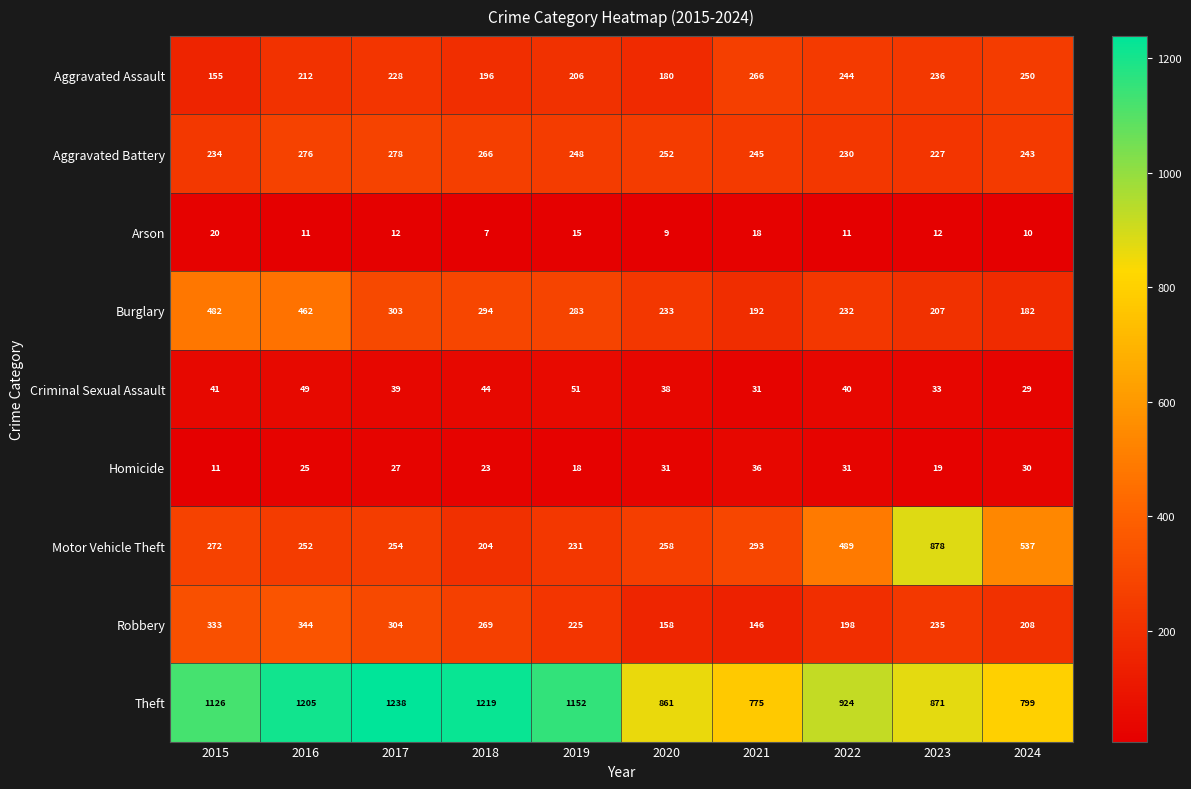

What is the total value across all series at 2019?

2429